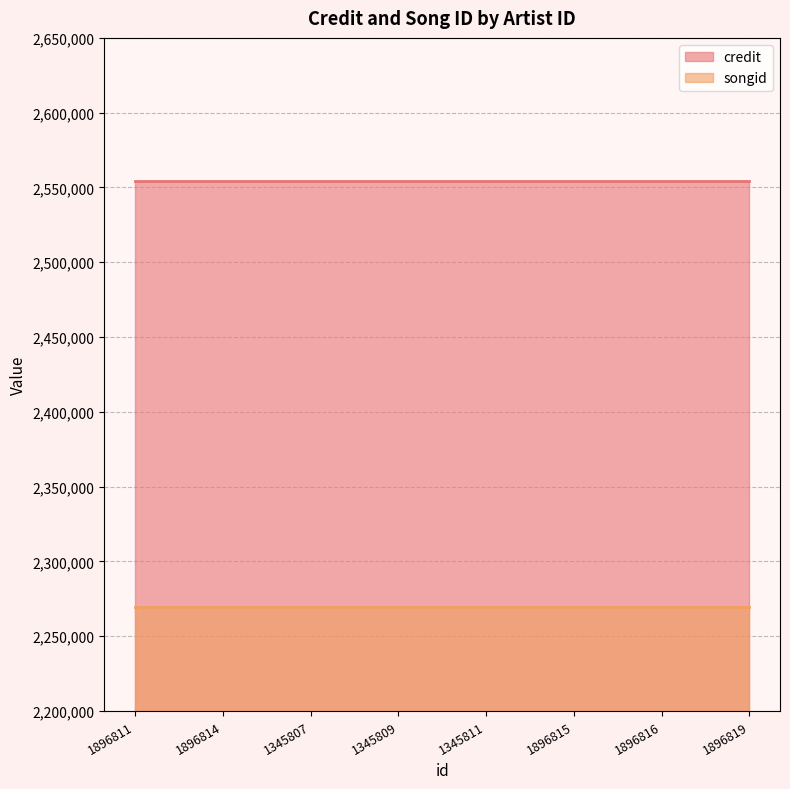

Rank the series by their average value, from lowest to highest.

songid, credit